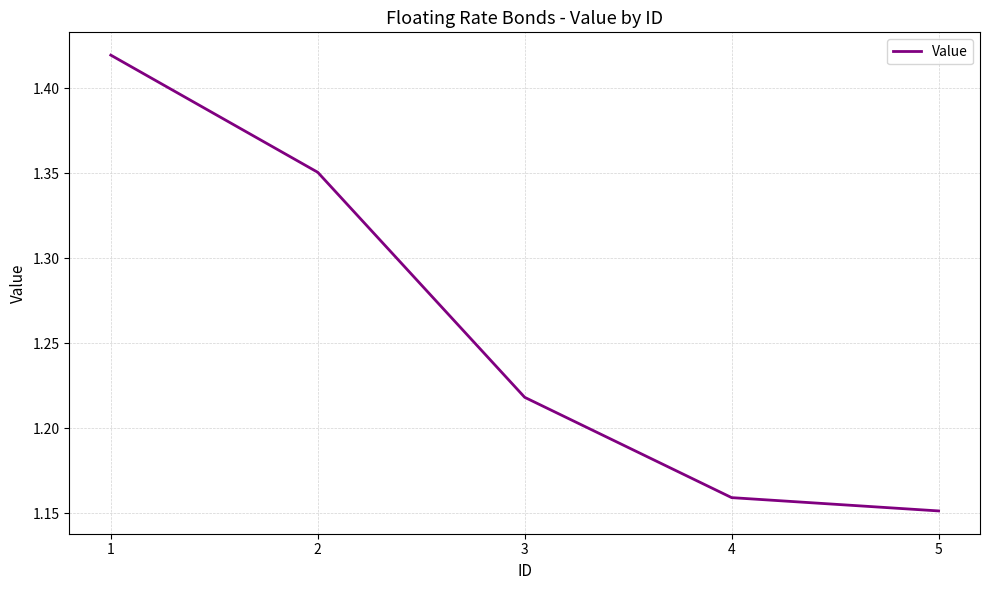

Which category has the lowest value across all series?

5